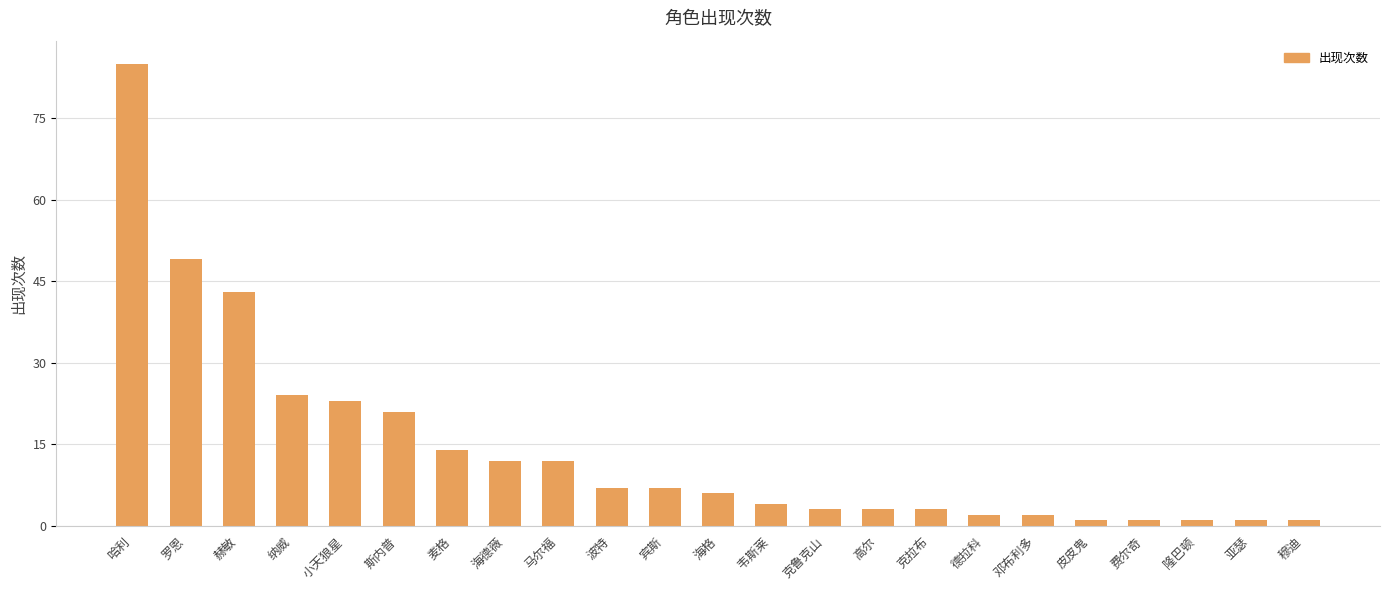

What position from the left is 波特?

10